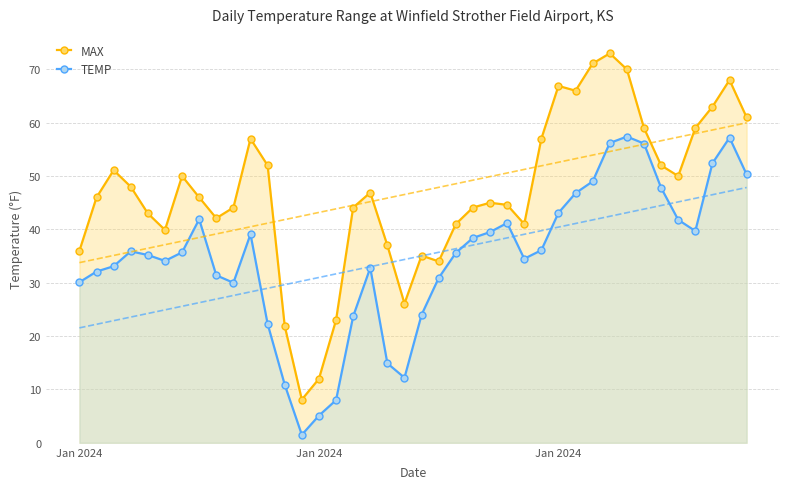

True or false: MAX and TEMP cross at least once.

False